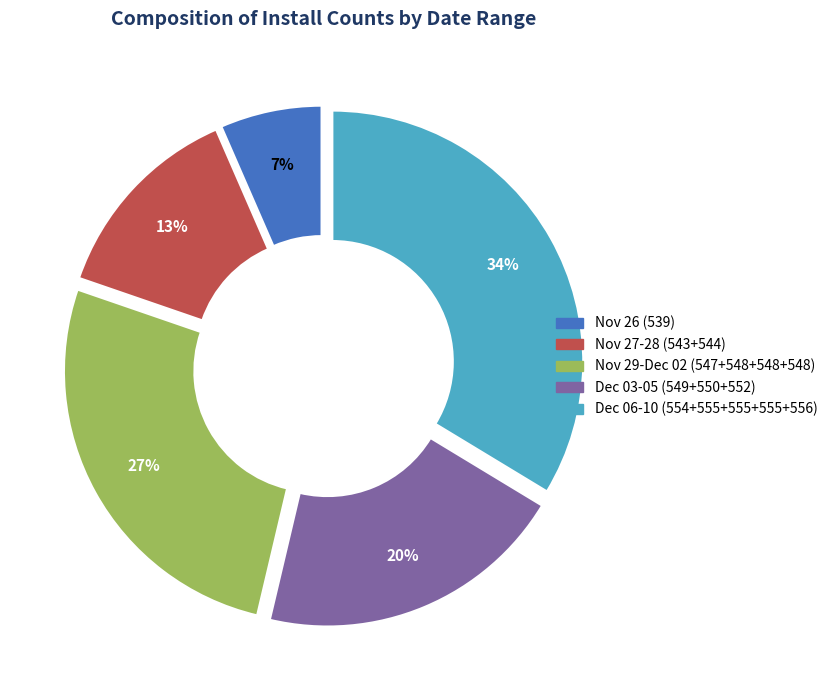

To the nearest percent, what is the difference between the largest and smallest slice percentages?

27%